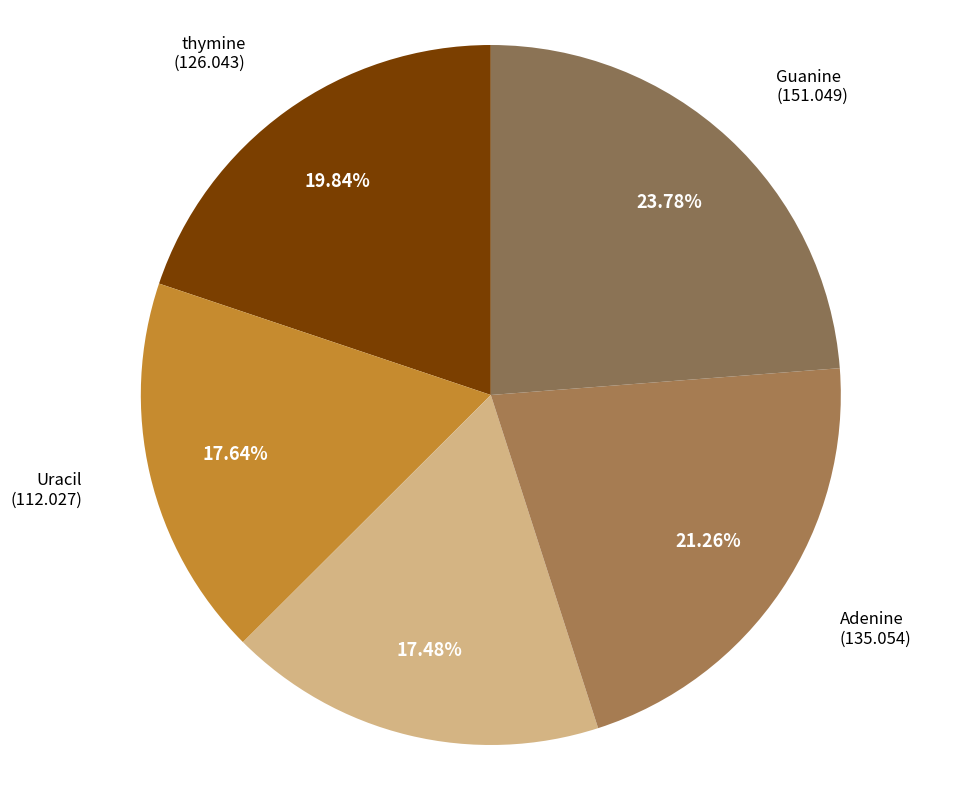

Is it true that Uracil is 8% of the pie?

False